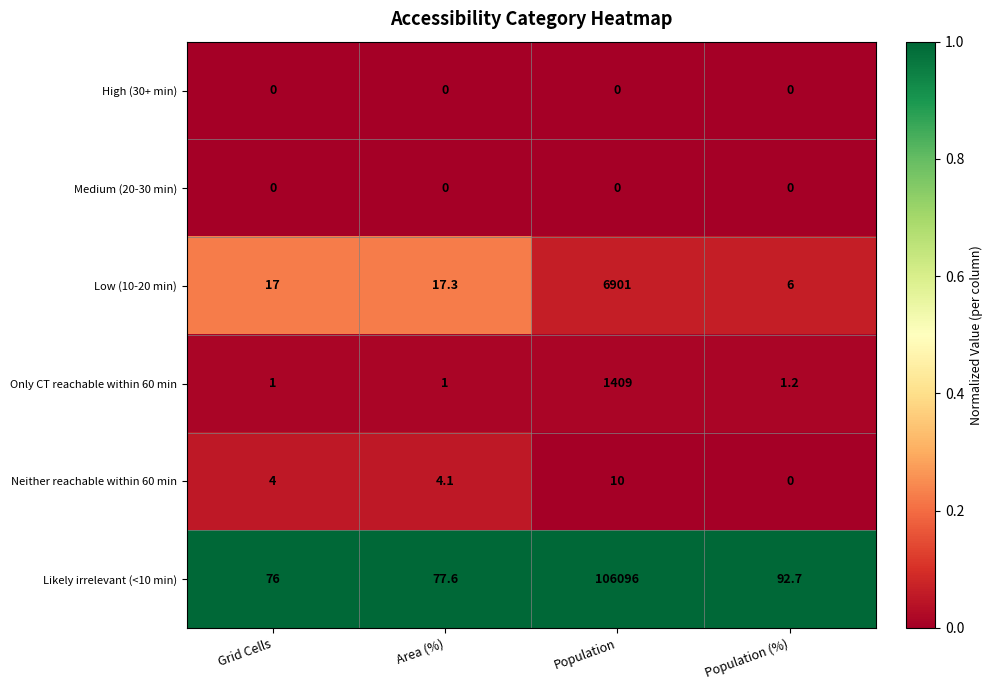

Is it true that High (30+ min) equals 0.0 at Population?

True